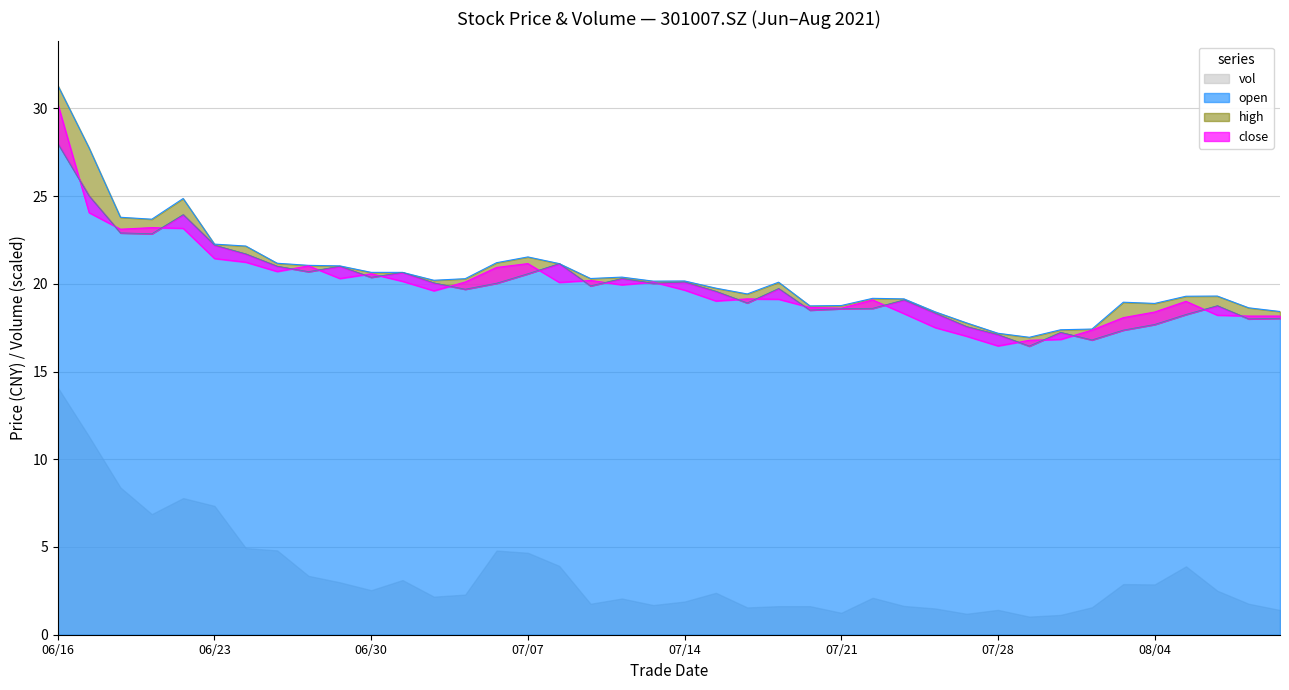

In open, how many points are lower than both neighbors (excluding endpoints)?

11